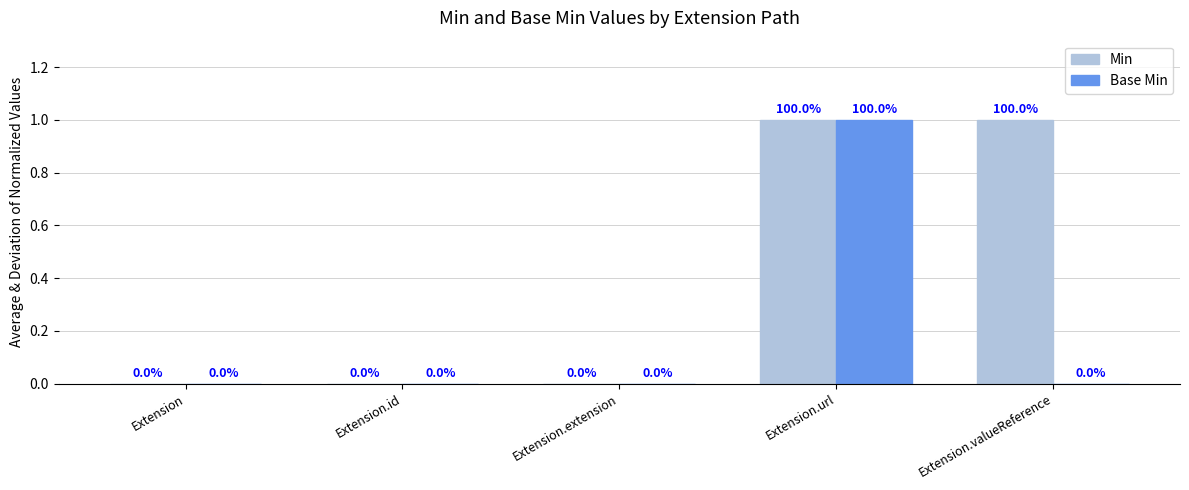

The Base Min series shows 0 at Extension.valueReference. True or false?

True